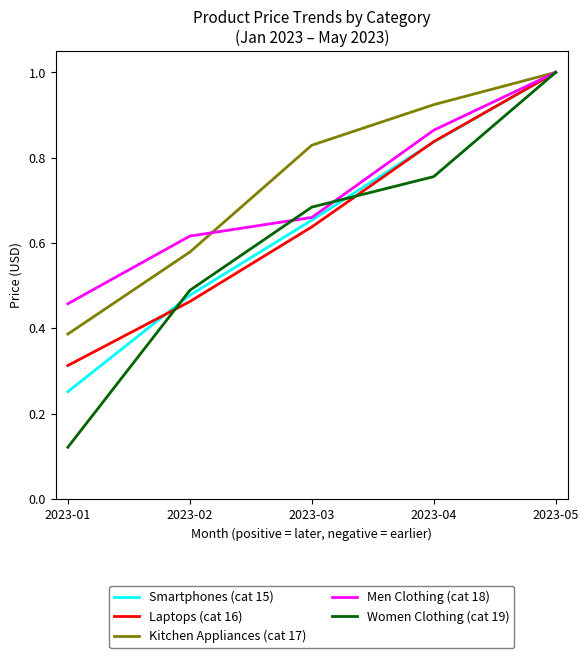

What is the sum of the Laptops (cat 16) values at 2023-03 and 2023-04?

1.5